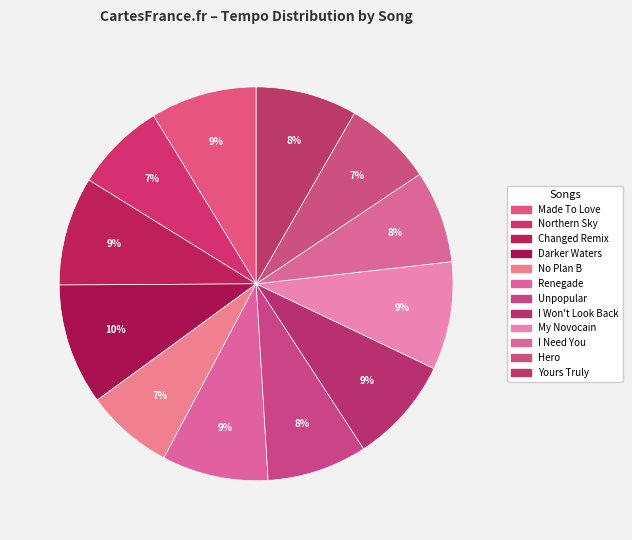

How many segments does this pie chart have?

12